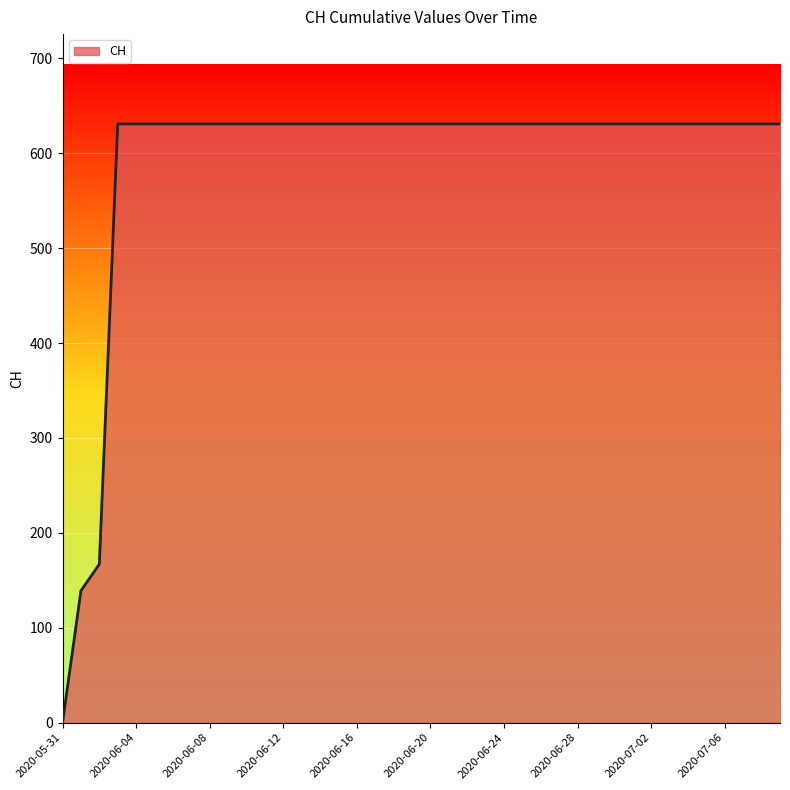

Count the number of categories in the chart.

40